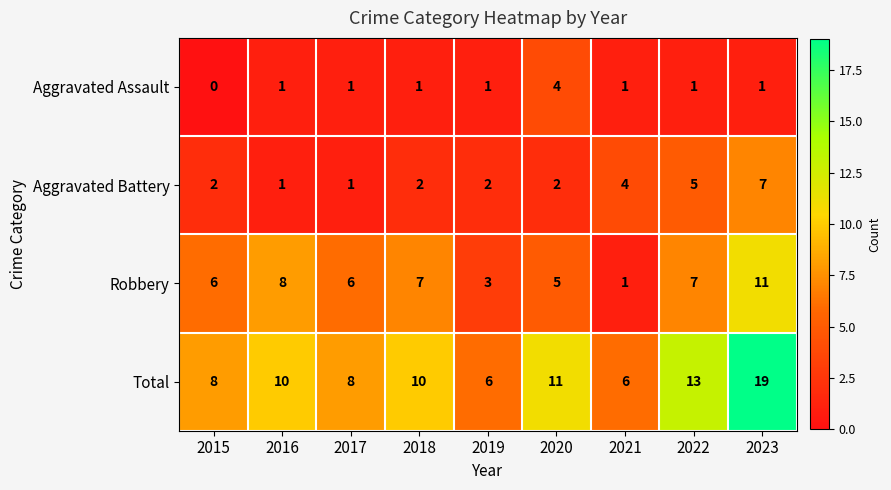

What is the sum of all Aggravated Assault values?

11